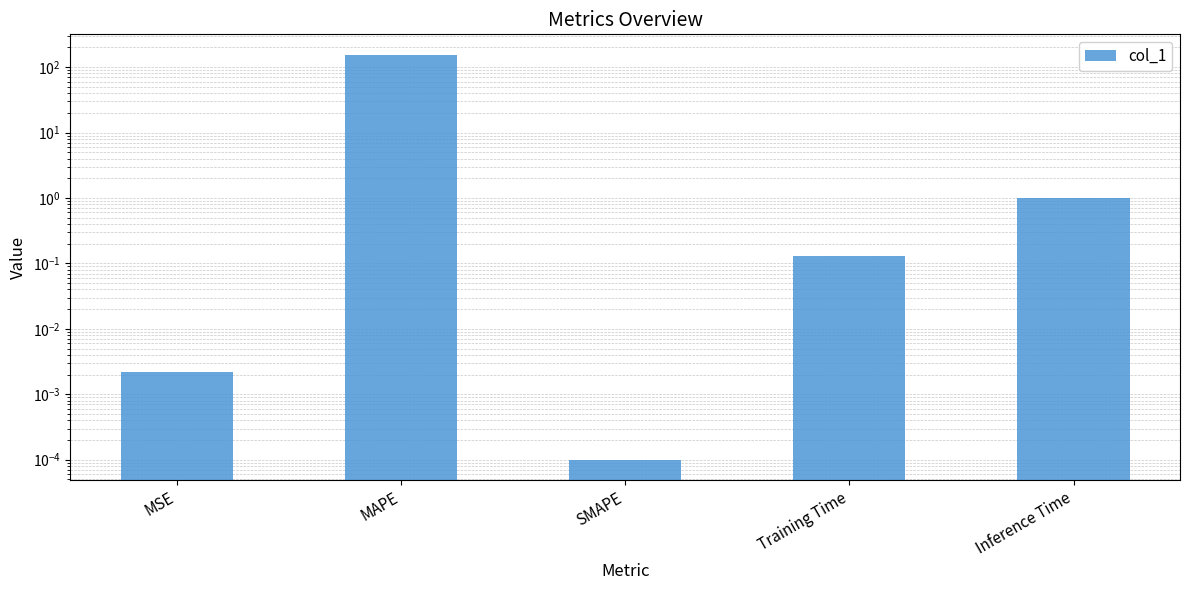

List the labels in order of value, smallest first.

SMAPE, MSE, Training Time, Inference Time, MAPE